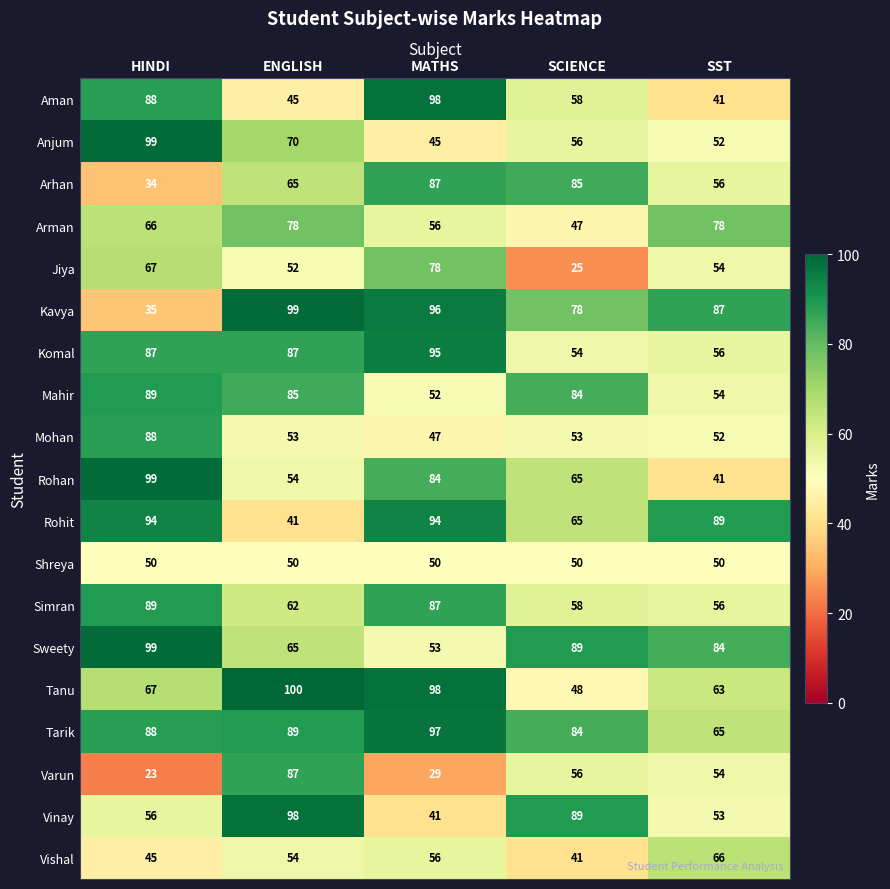

True or false: Rohan has a value of 54 at ENGLISH.

True